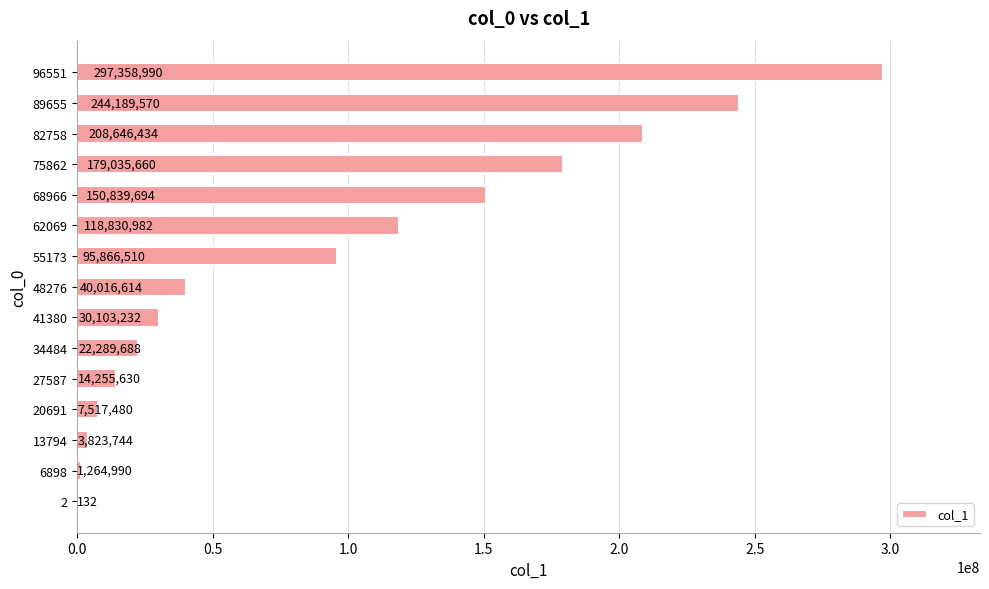

Is it true that the value at 6898 is 1264990?

True